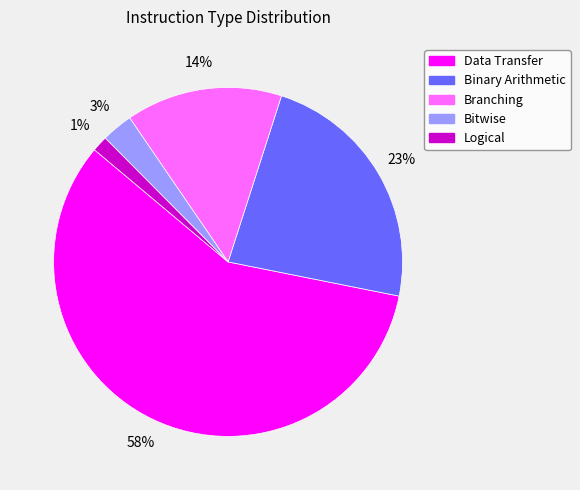

Which has a higher value, Logical or Branching?

Branching